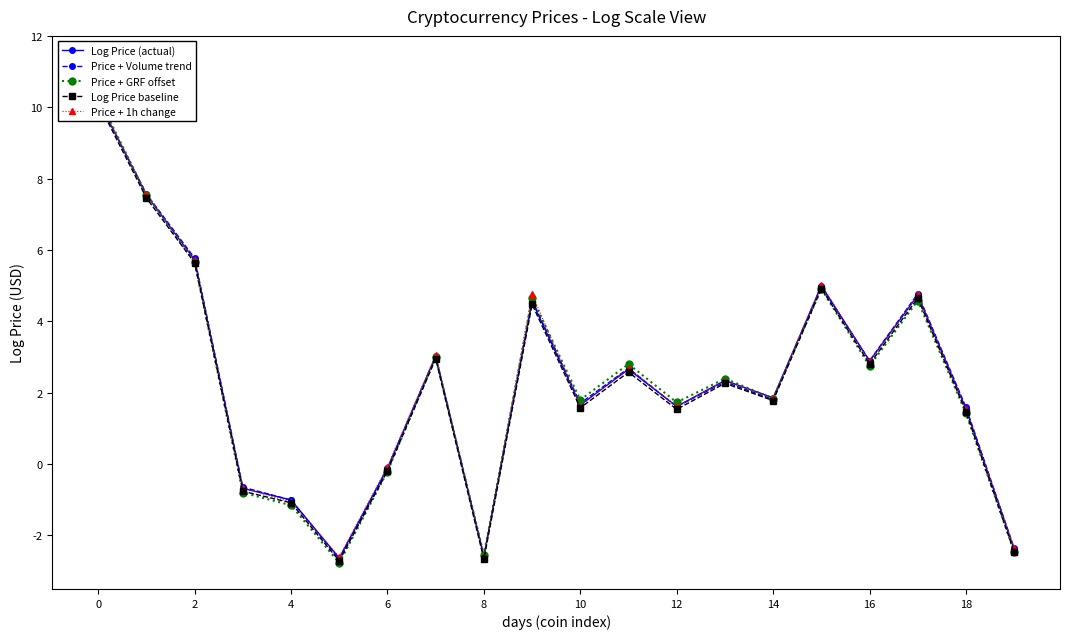

At how many categories does at least one series exceed -1?

16